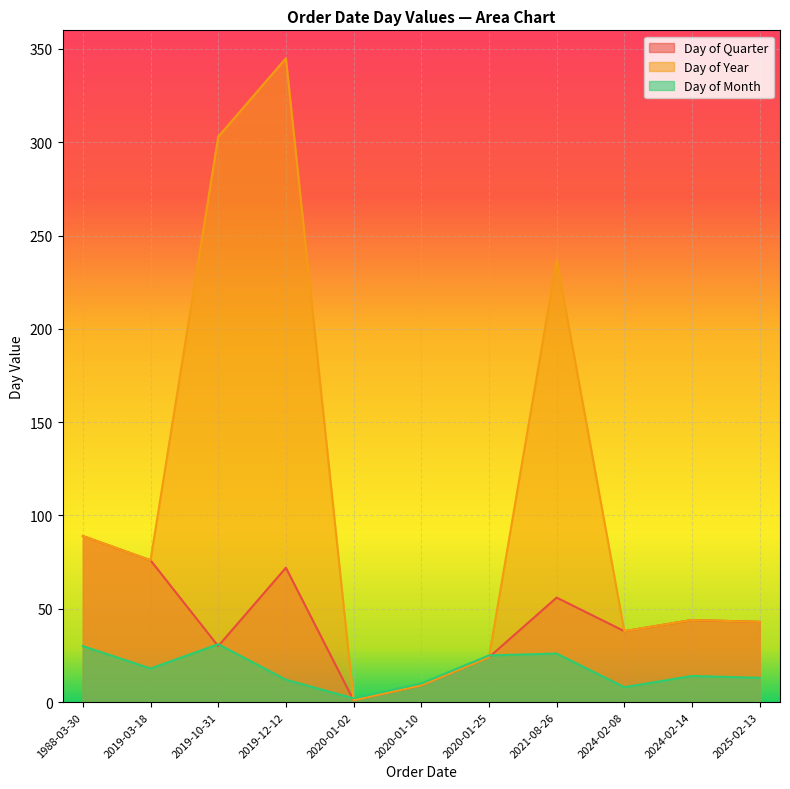

Rank the series at 2020-01-10 from highest to lowest value.

Day of Month, Day of Quarter, Day of Year